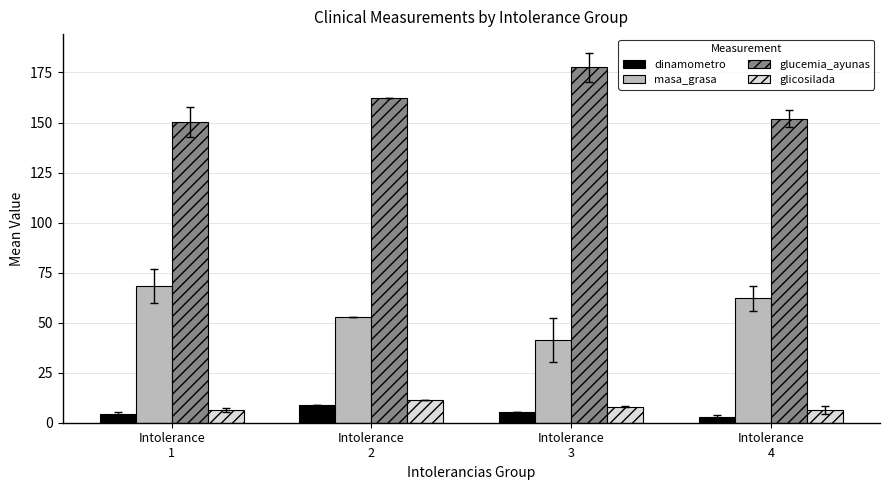

True or false: masa_grasa has a value of 62.2 at Intolerance
4.

True